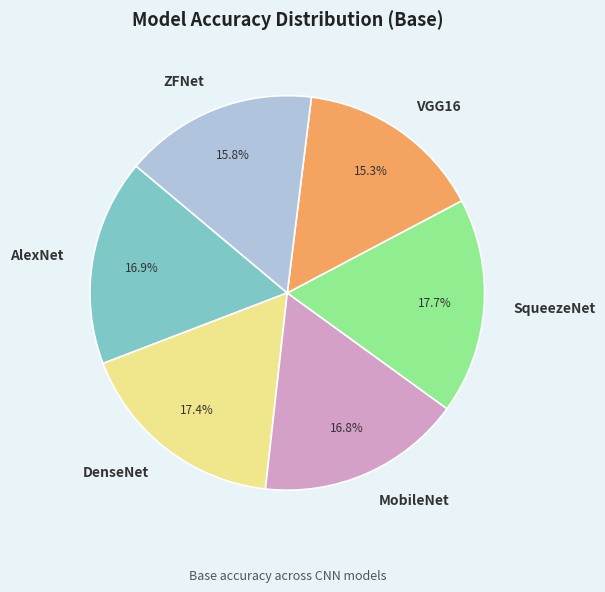

Combined, do ZFNet and AlexNet account for over 50%?

No